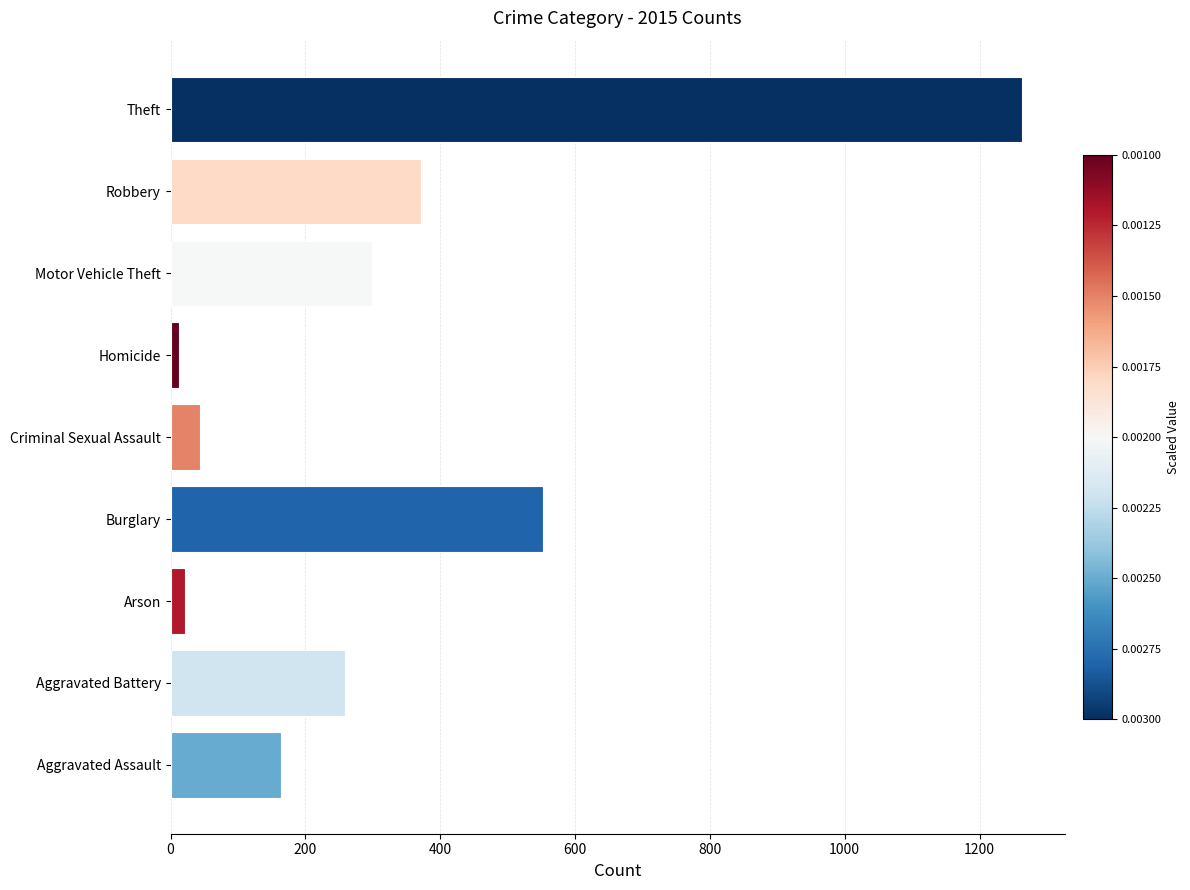

Between Theft and Burglary, which is larger?

Theft